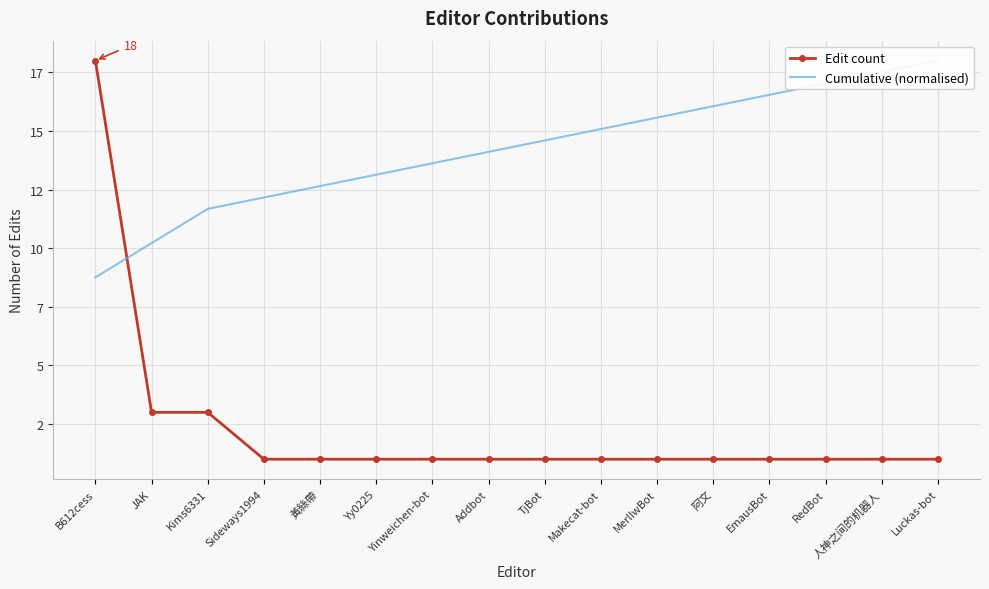

Reading right to left, transcribe all the data shown in this chart.

Edit count: 1.0	1.0	1.0	1.0	1.0	1.0	1.0	1.0	1.0	1.0	1.0	1.0	1.0	3.0	3.0	18.0
Cumulative (normalised): 18.0	17.5	17.0	16.5	16.1	15.6	15.1	14.6	14.1	13.6	13.1	12.6	12.2	11.7	10.2	8.8